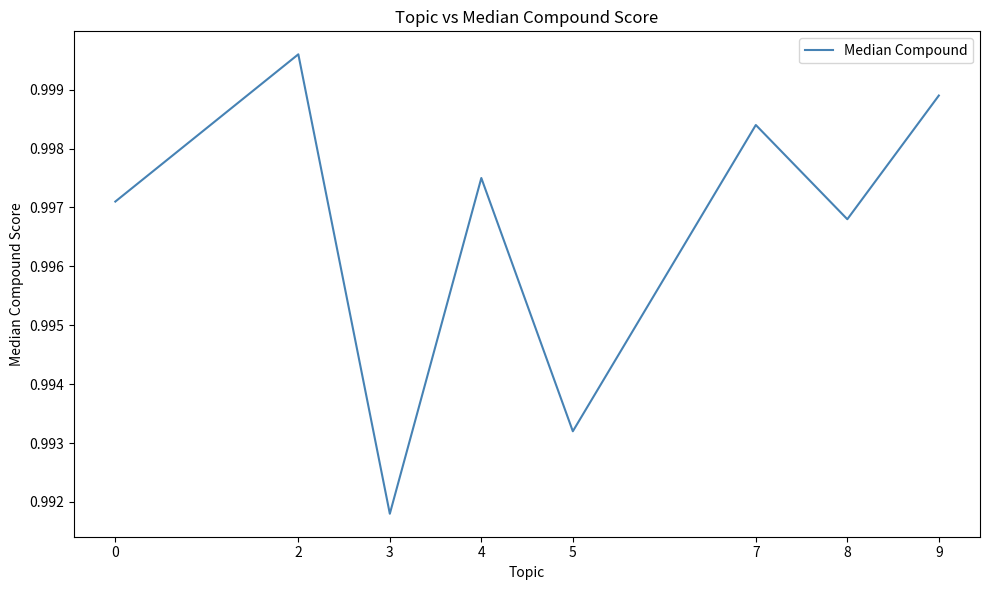

Is it true that the value at 3 is 1.8?

False